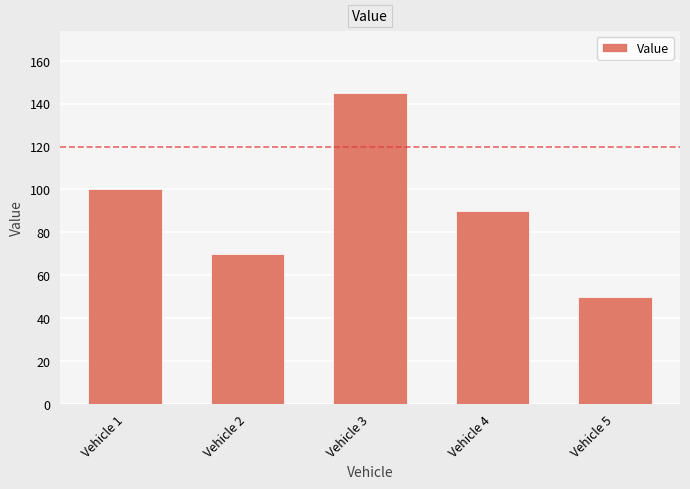

Count the number of categories in the chart.

5